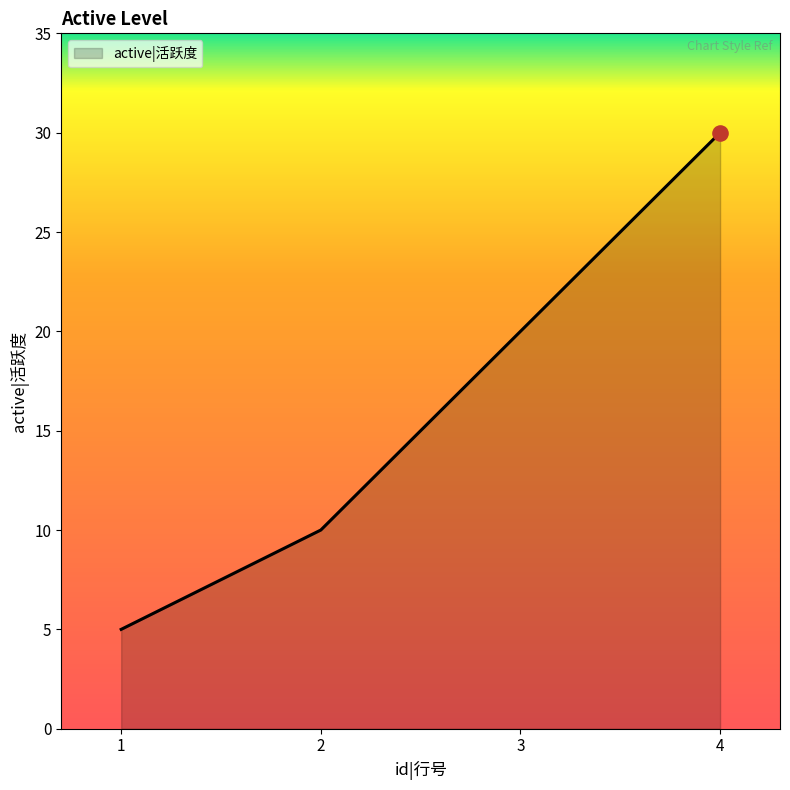

What is the change in value from 1 to 3?

+15